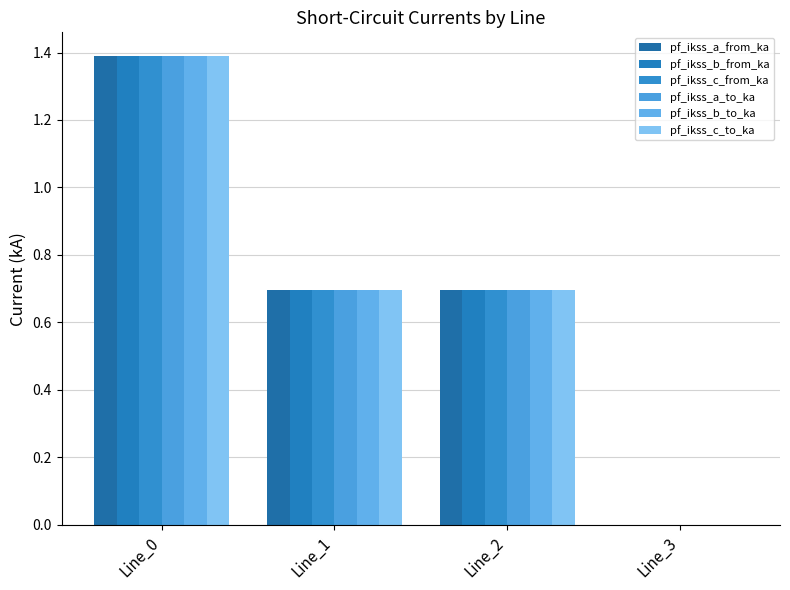

Read the pf_ikss_b_to_ka value at Line_1.

0.7